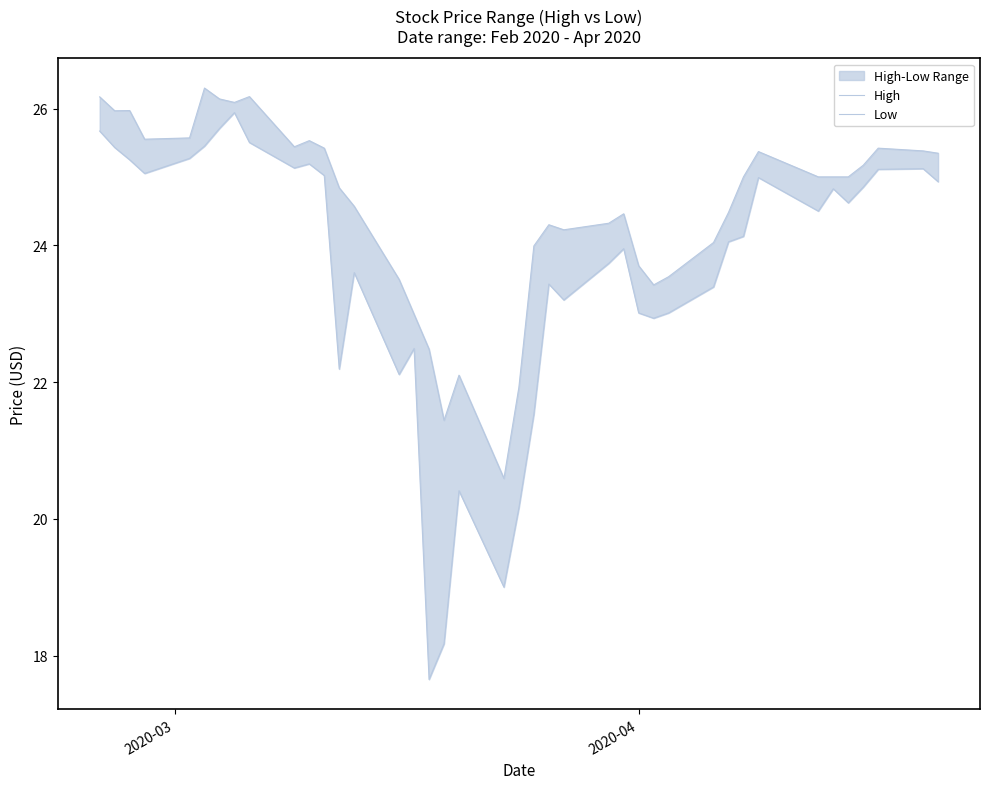

What is the minimum value shown in the chart?

17.6